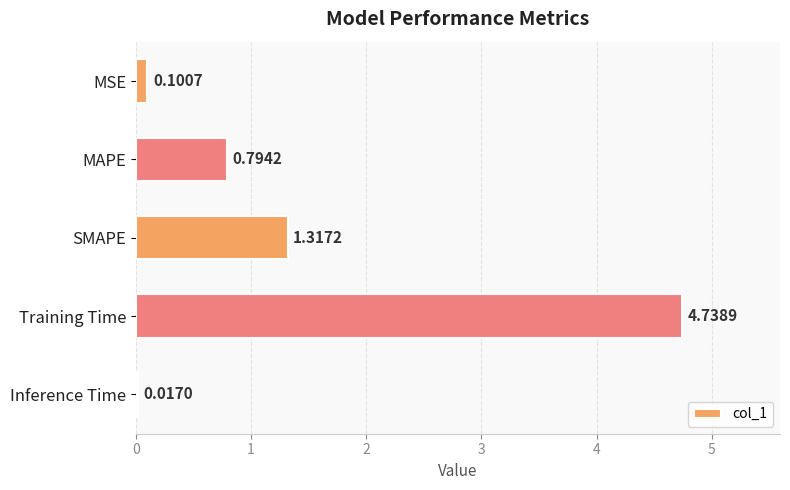

List the labels in order of value, largest first.

Training Time, SMAPE, MAPE, MSE, Inference Time